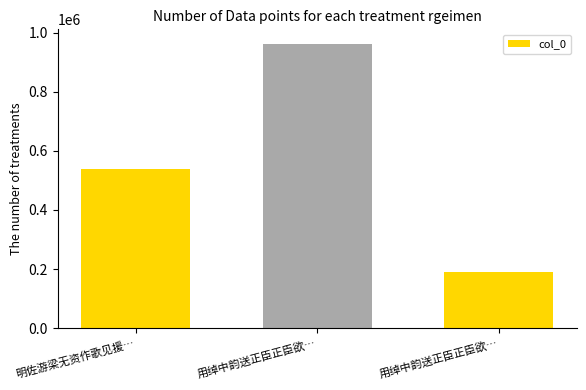

List the labels in order of value, smallest first.

用绰中韵送正臣正臣欲…, 明佐游梁无资作歌见援…, 用绰中韵送正臣正臣欲…